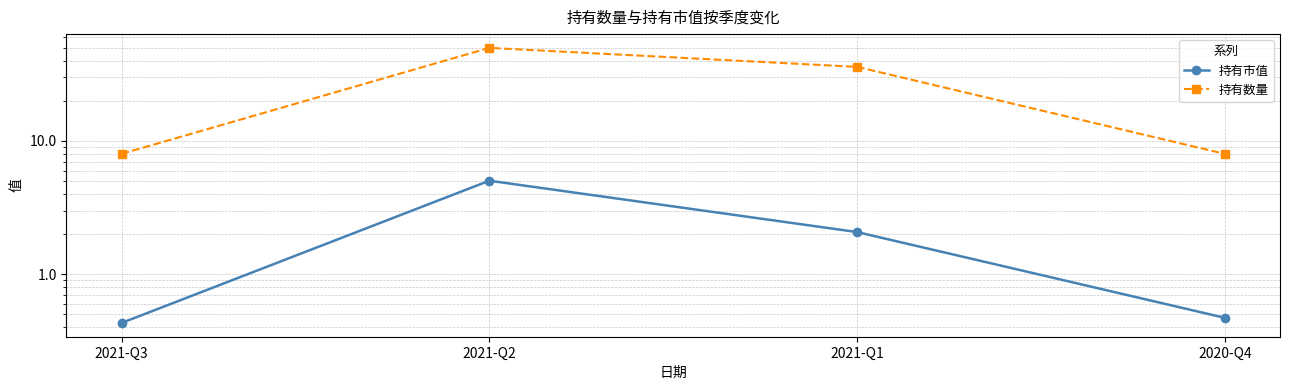

Which category has the highest value in the 持有数量 series?

2021-Q2